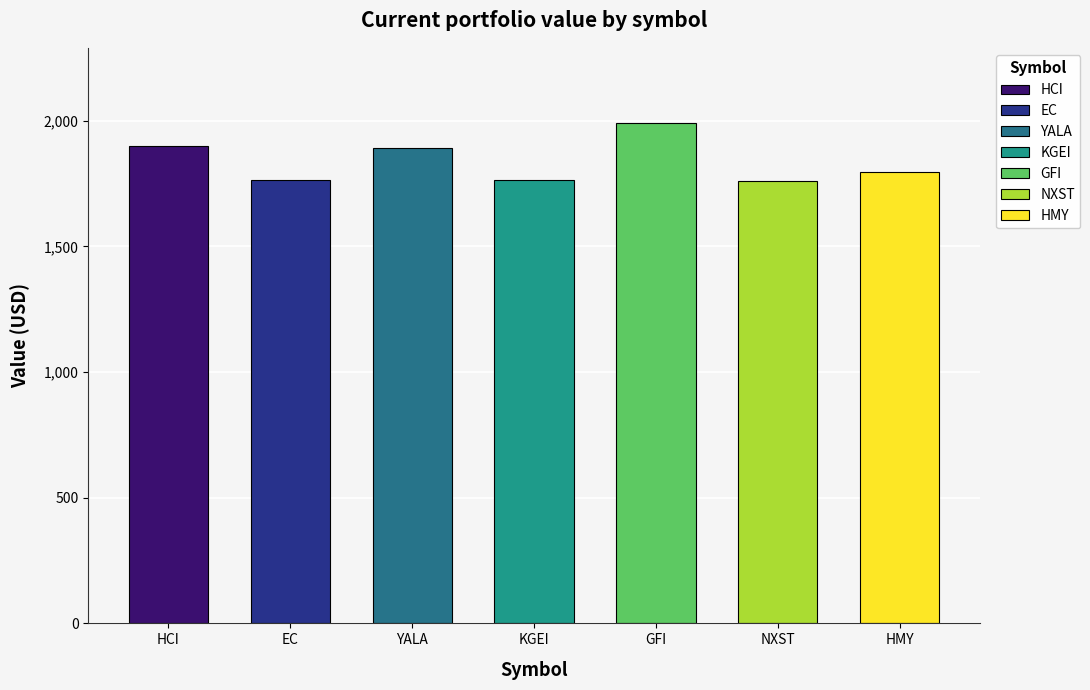

What is the approximate value at HCI?

1900.6